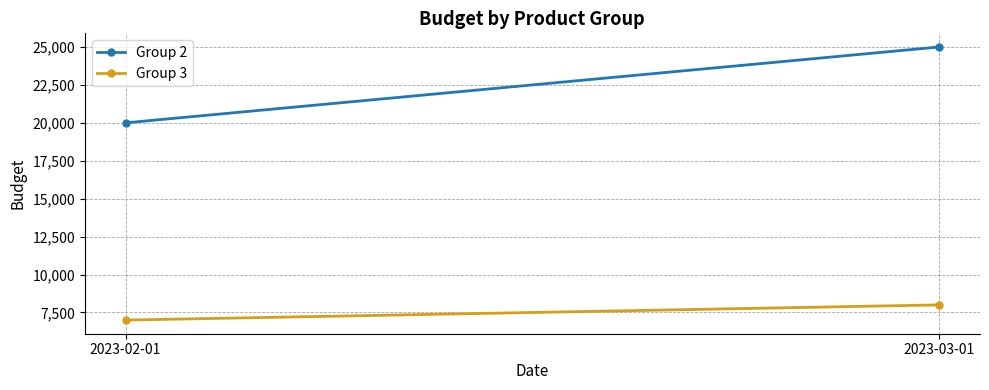

Rank the series by their average value, from lowest to highest.

Group 3, Group 2